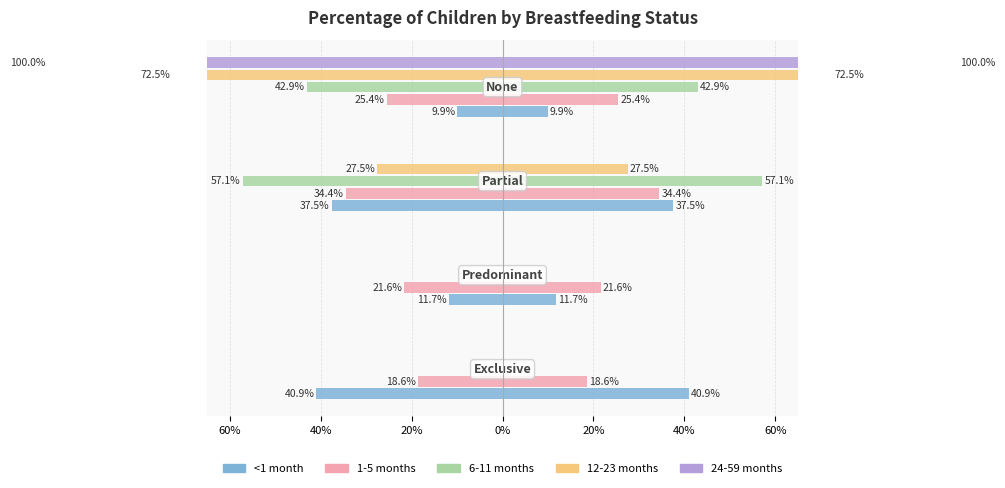

How many categories are shown in the chart?

4